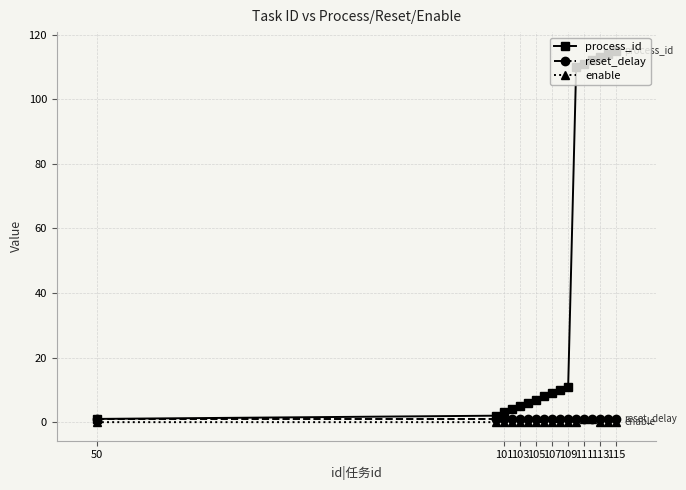

At how many categories does at least one series exceed 43?

6